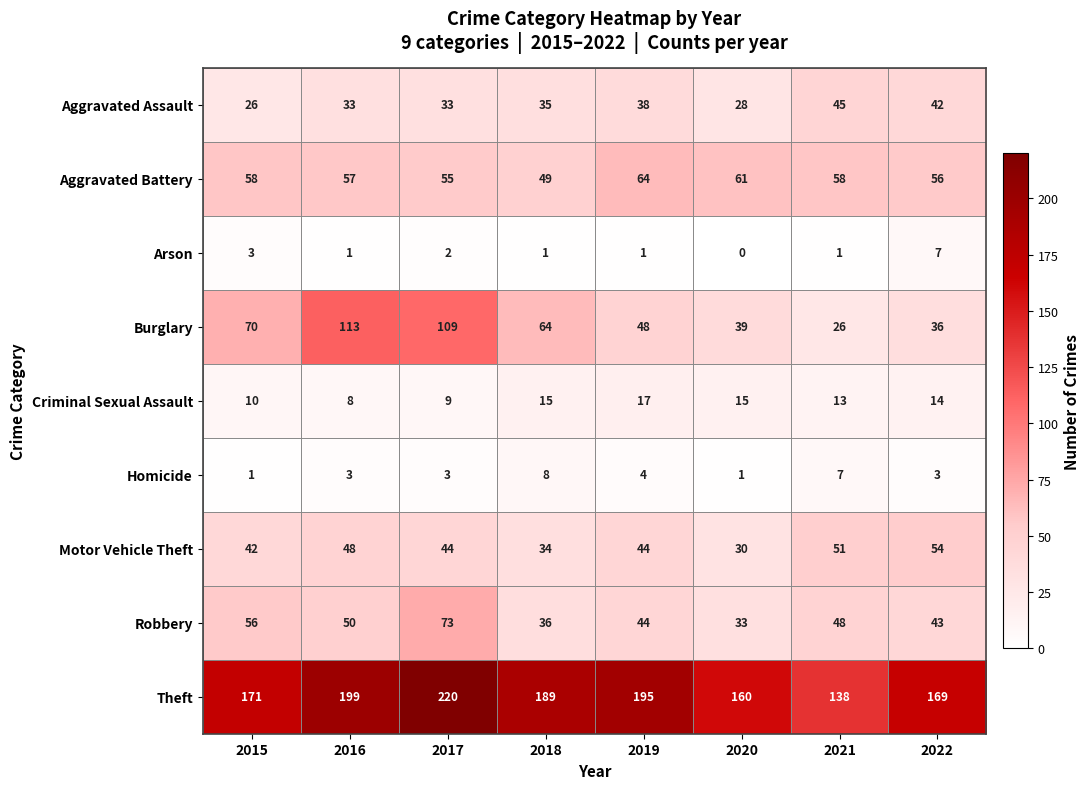

What is the maximum value shown in the chart?

220